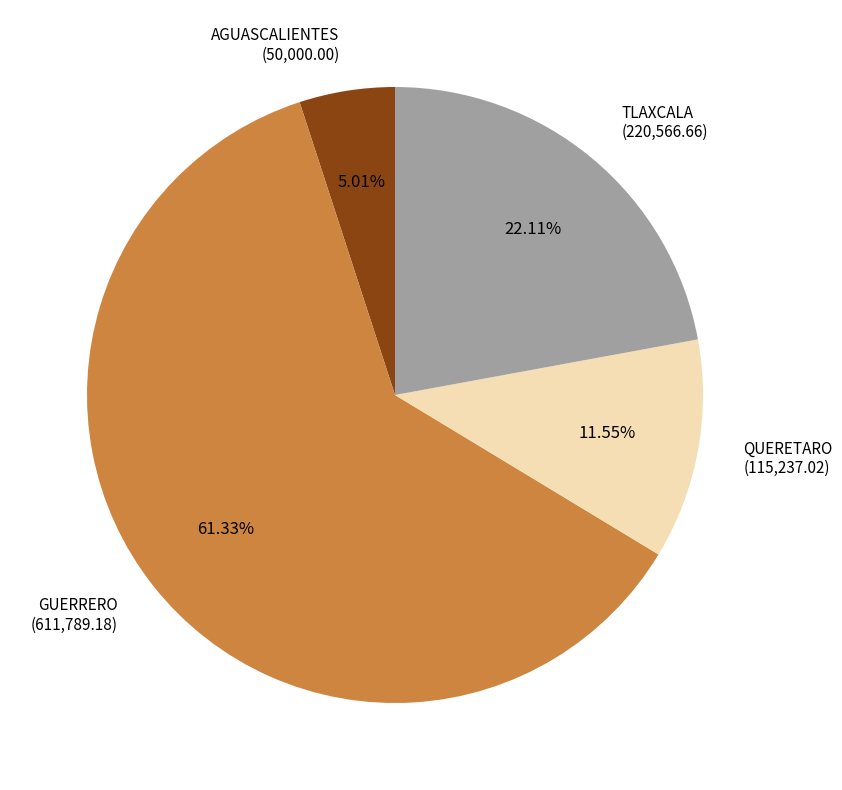

Is there any slice that represents more than half of the pie?

Yes